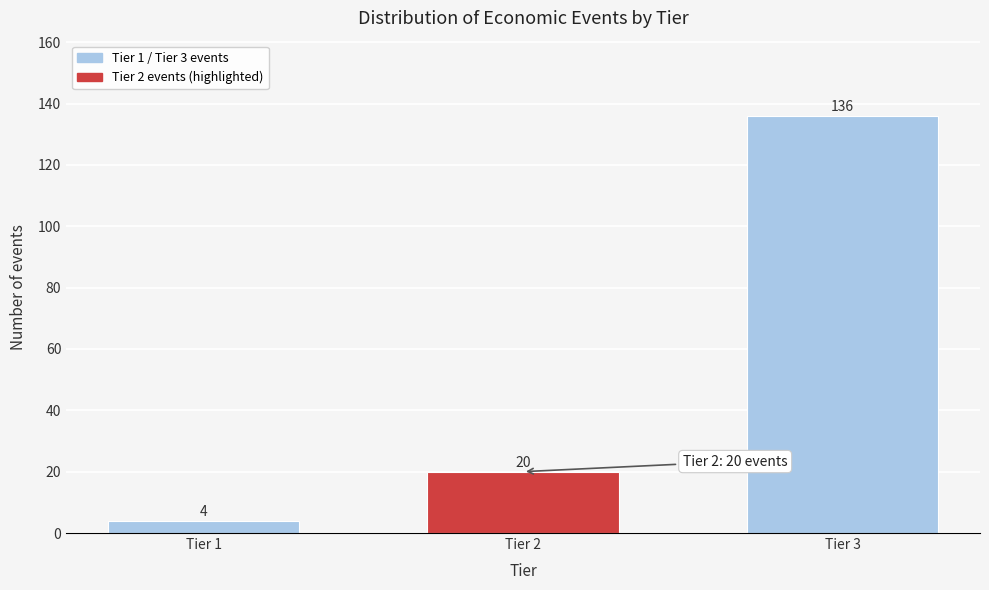

Reading left to right, extract all data points from this chart.

4	20	136